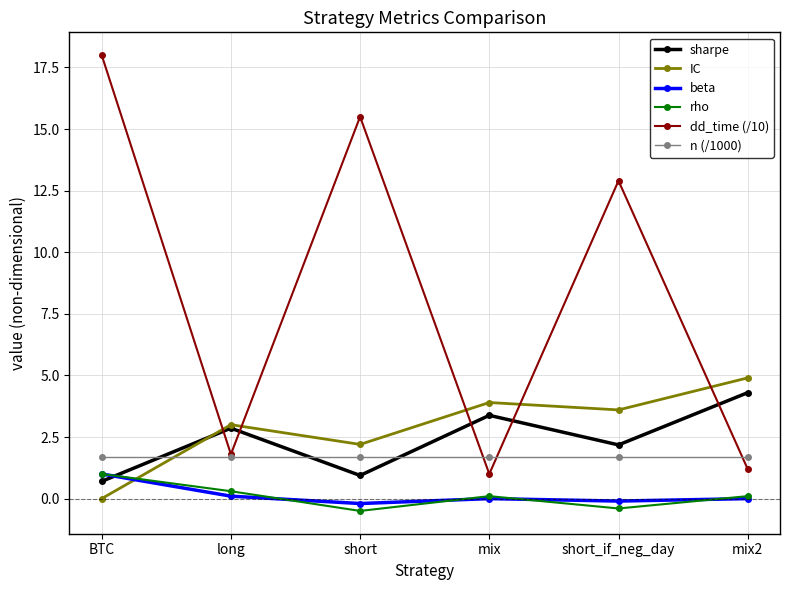

How many lines are shown in the chart?

6